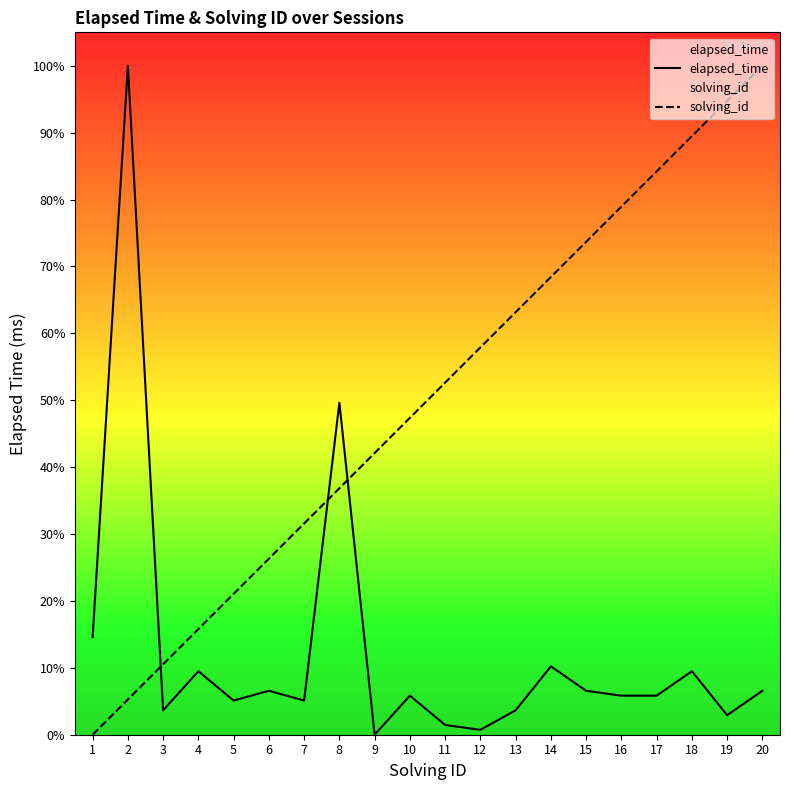

What is the difference between the maximum and minimum values in the elapsed_time series?

100.0